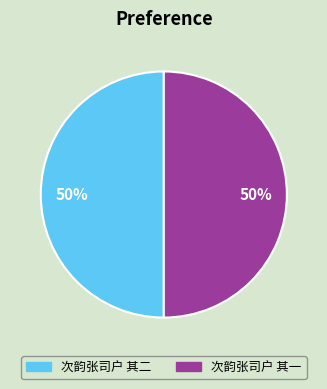

Combined, do 次韵张司户 其一 and 次韵张司户 其二 account for over 50%?

Yes